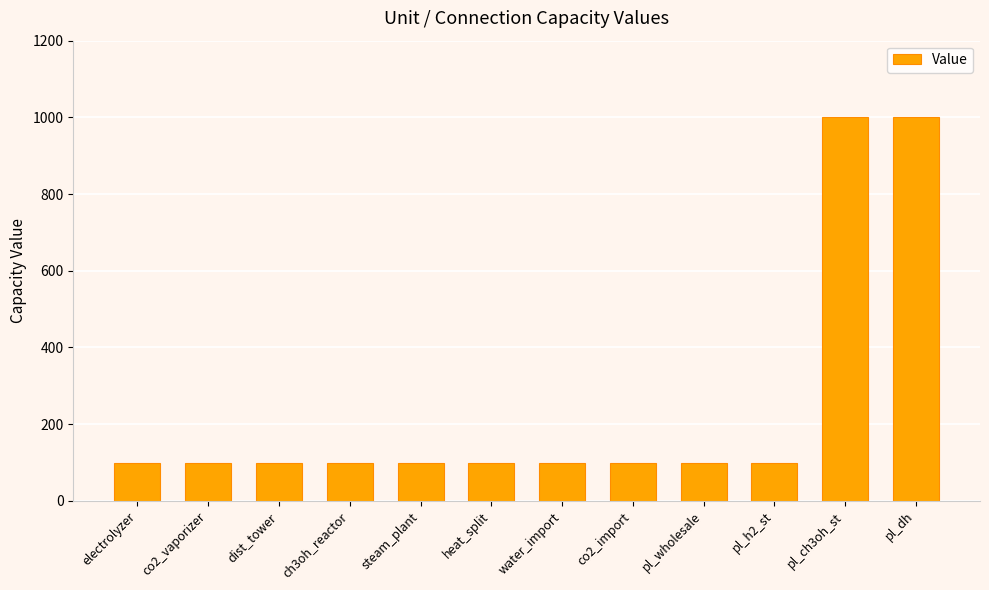

Approximately how many times larger is the value at co2_vaporizer compared to pl_h2_st?

1.0